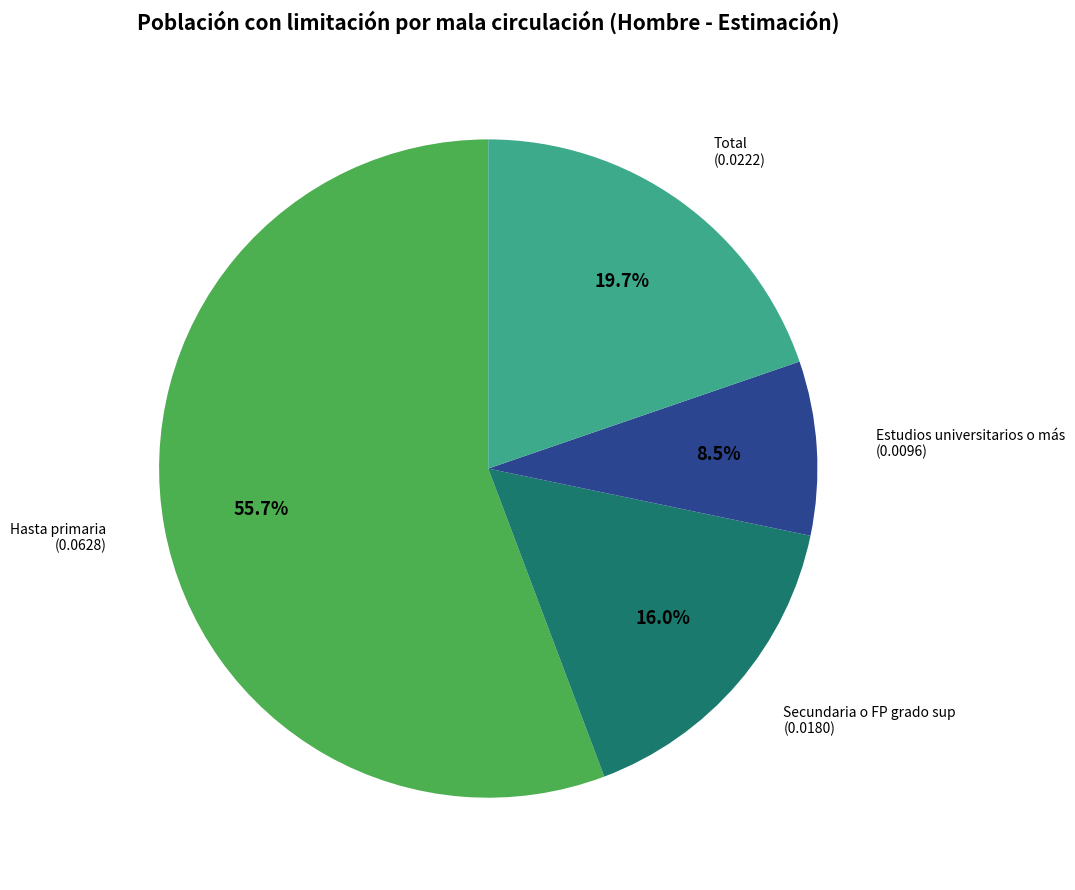

Is there a majority slice in this chart?

Yes